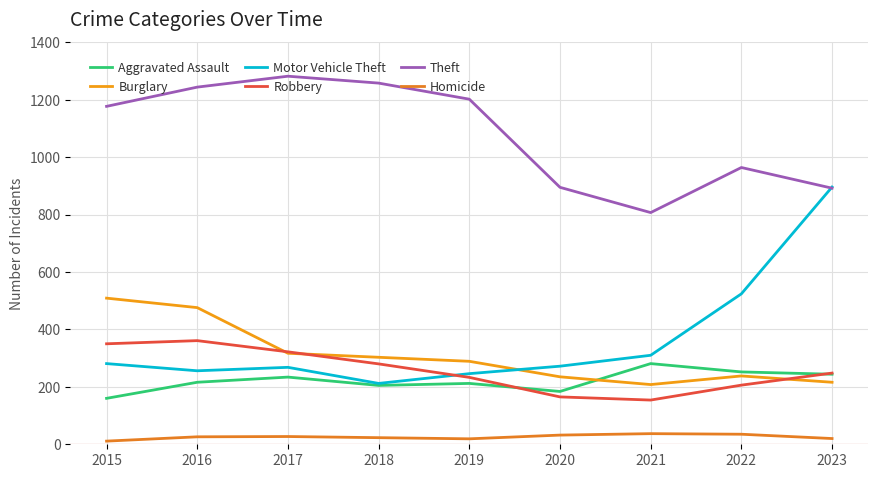

True or false: Motor Vehicle Theft has more than 1 points higher than both neighbors.

False